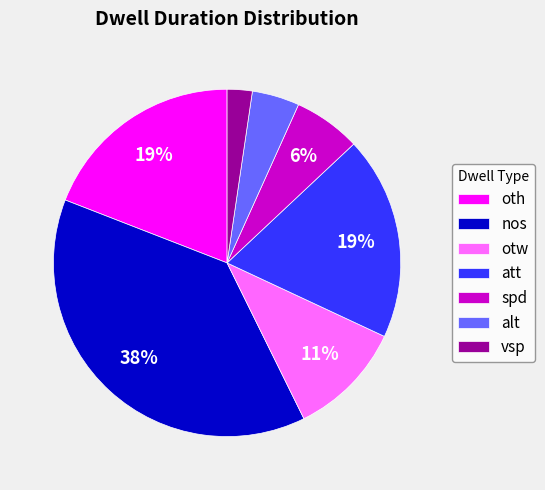

Which has a higher value, att or otw?

att